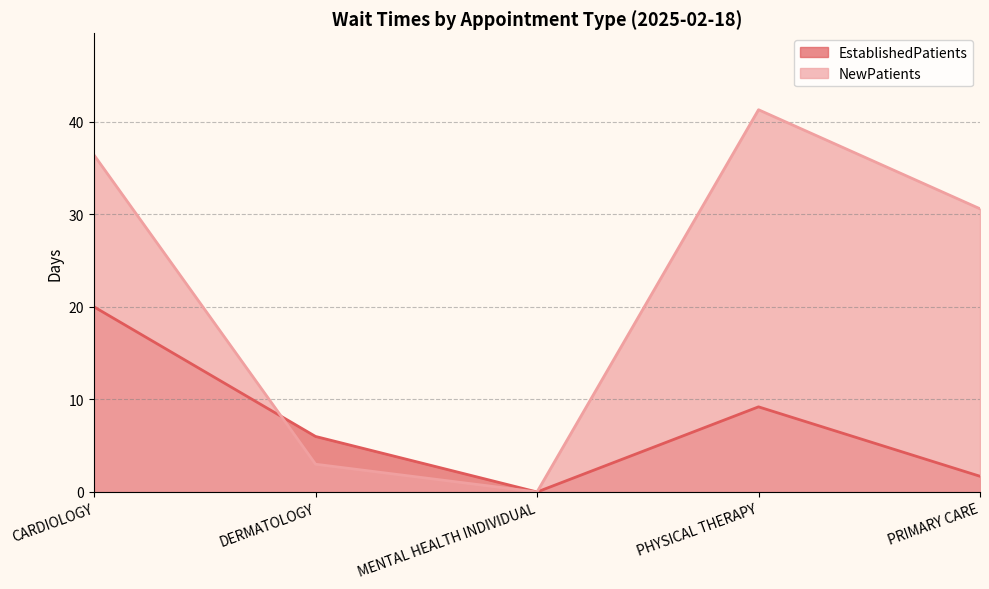

What is the label of the 3rd point from the right?

MENTAL HEALTH INDIVIDUAL